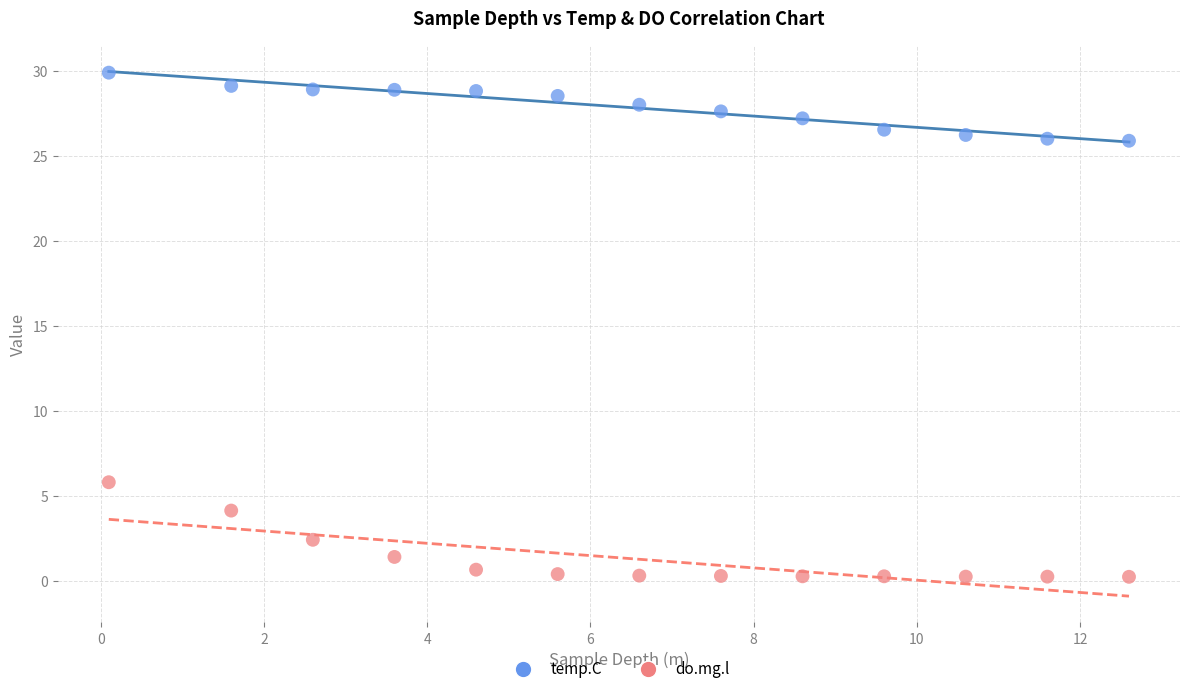

Across all series, what Y value is closest to 15?

5.8